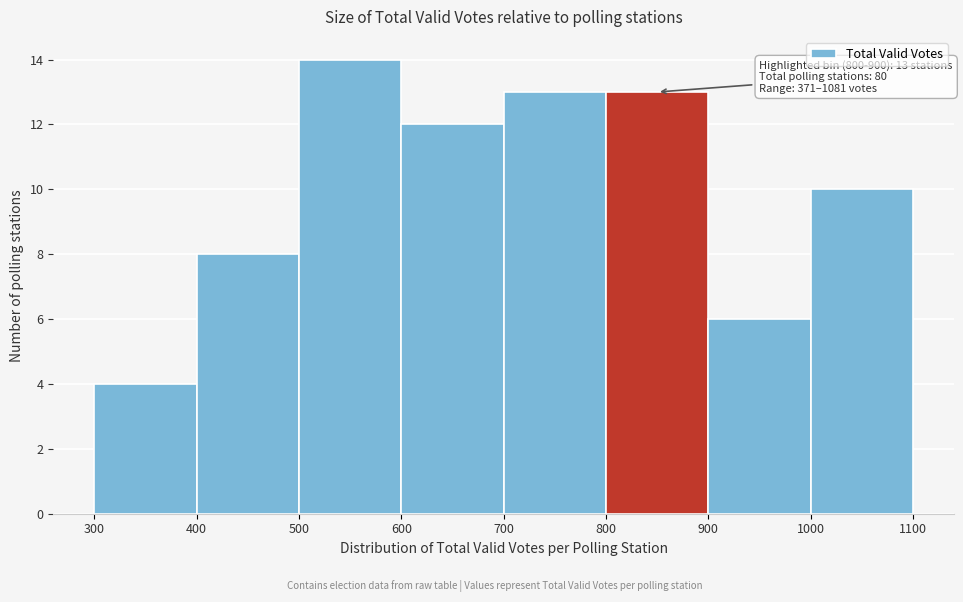

Which range on the x-axis has the tallest bar?

500 to 600